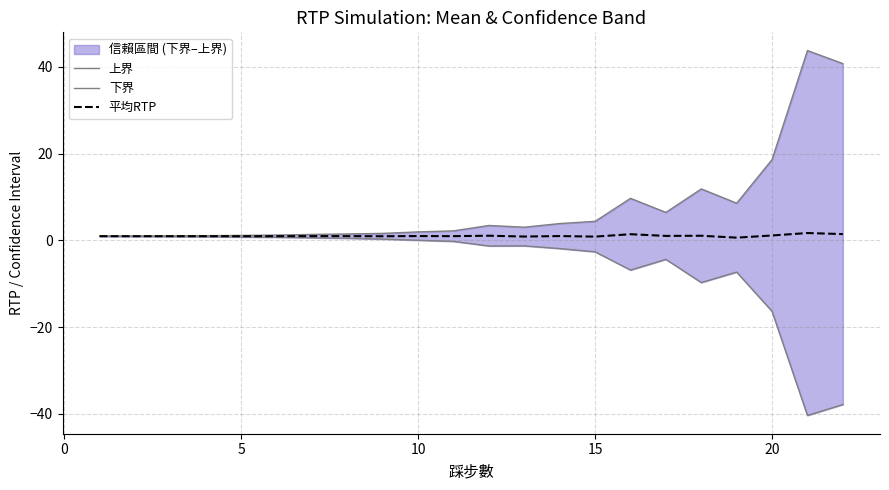

Which series has the largest total across all categories?

上界